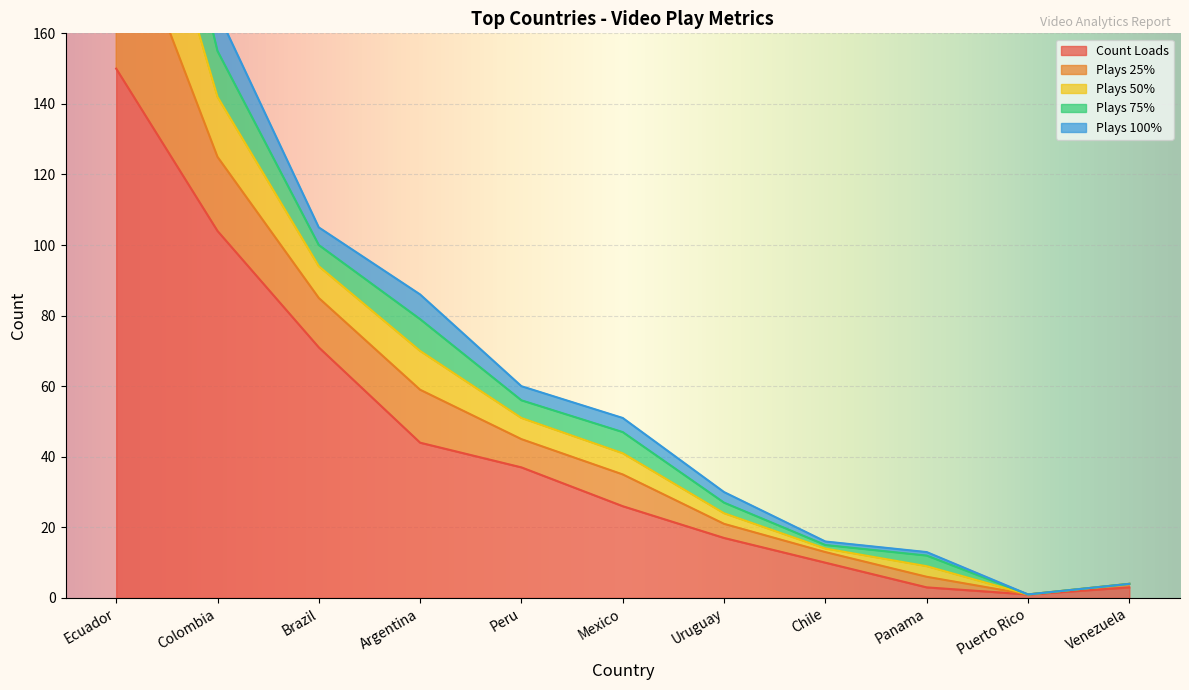

What is the label of the 7th point from the right?

Peru